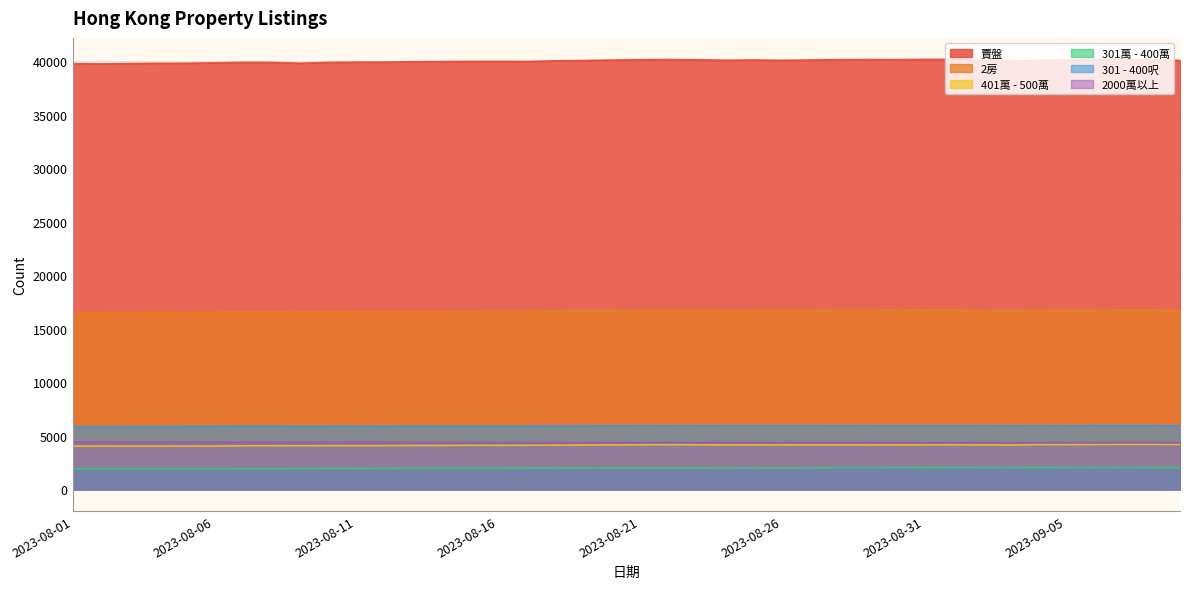

True or false: 401萬 - 500萬 and 2000萬以上 cross at least once.

False